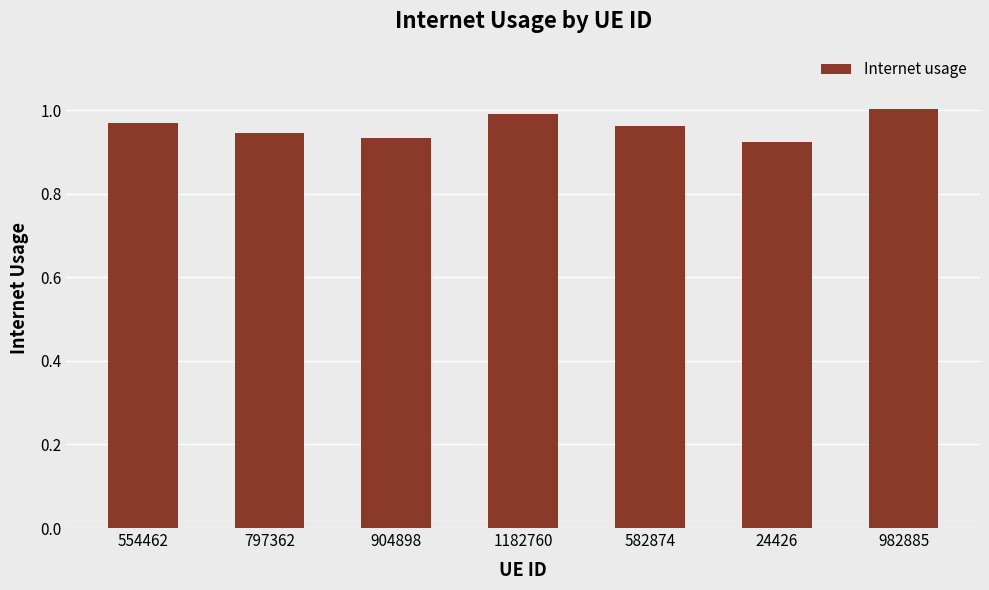

What is the label of the 7th bar from the right?

554462